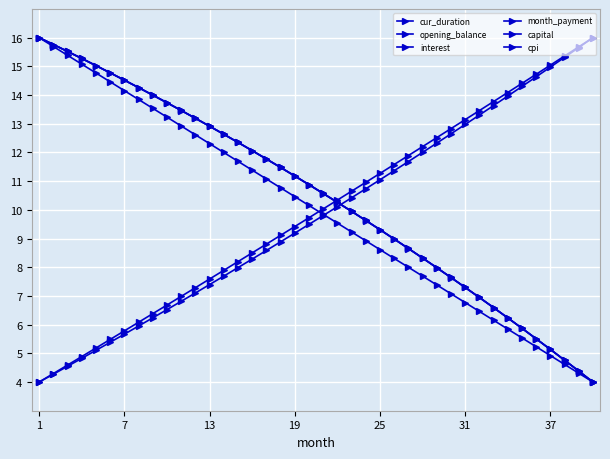

How many series are shown in this chart?

6